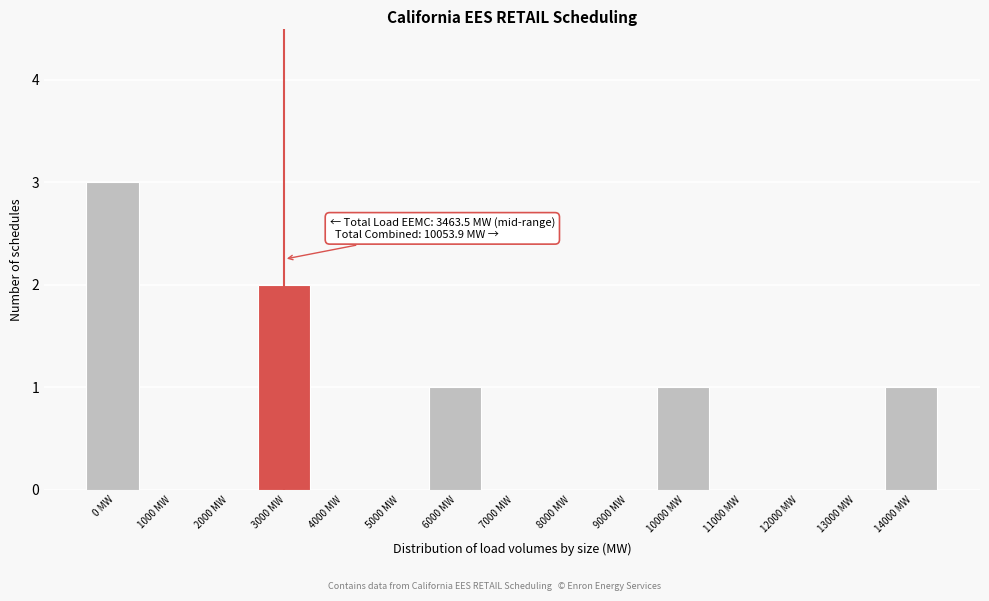

Reading left to right, what are all the values shown in this chart?

0 MW=3	1000 MW=0	2000 MW=0	3000 MW=2	4000 MW=0	5000 MW=0	6000 MW=1	7000 MW=0	8000 MW=0	9000 MW=0	10000 MW=1	11000 MW=0	12000 MW=0	13000 MW=0	14000 MW=1